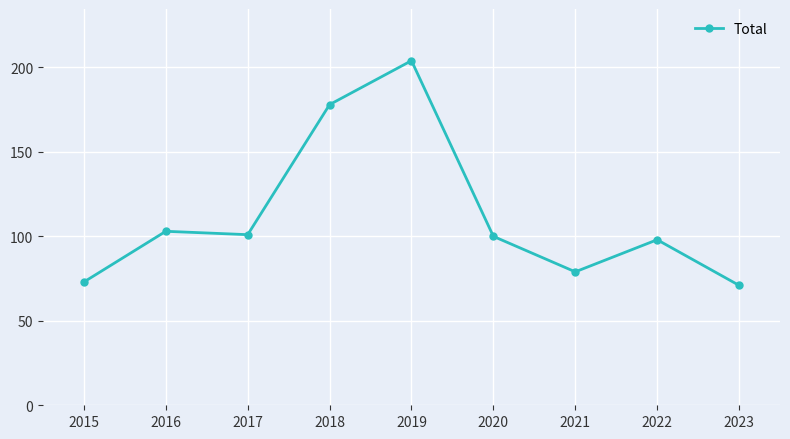

What value does the data have at 2017?

101